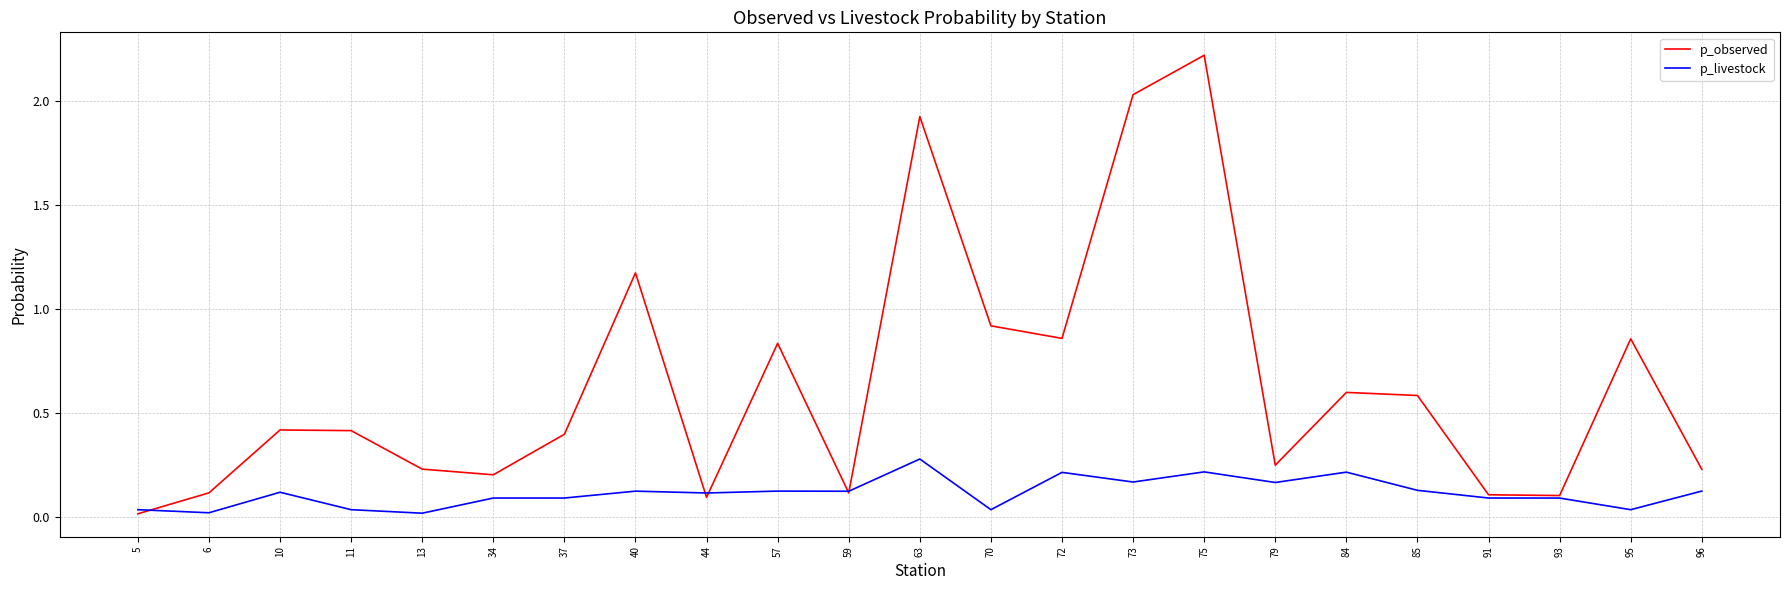

The p_observed series shows 0.1 at 6. True or false?

True